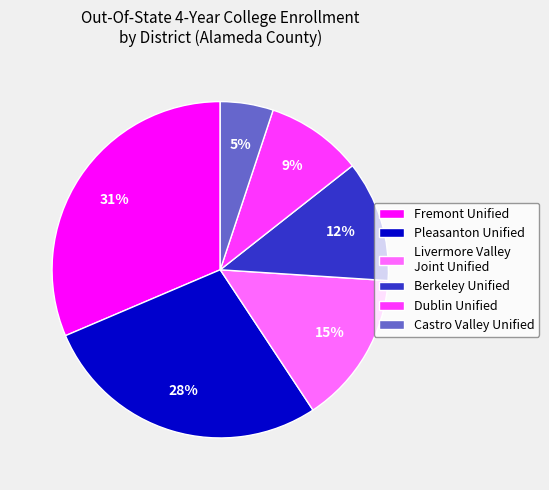

To the nearest percent, what portion does Pleasanton Unified represent?

28%